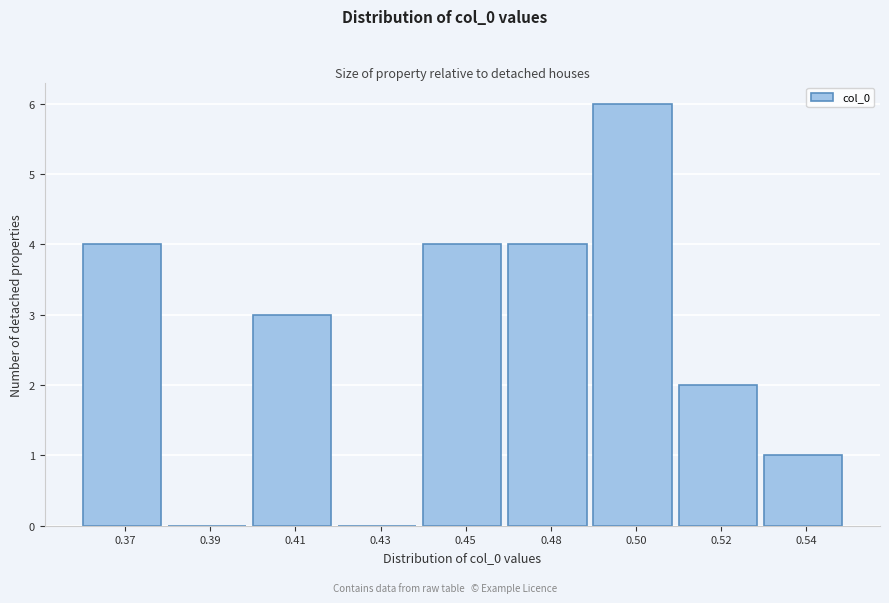

Reading left to right, transcribe all the data shown in this chart.

0.37=4	0.39=0	0.41=3	0.43=0	0.45=4	0.48=4	0.50=6	0.52=2	0.54=1